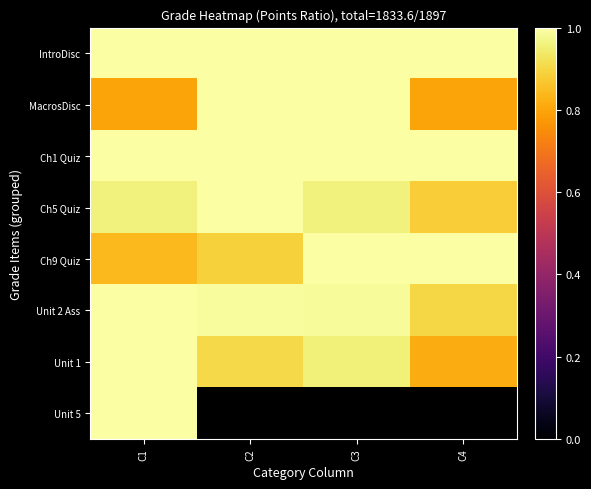

At which label does Ch5 Quiz reach its peak?

C2